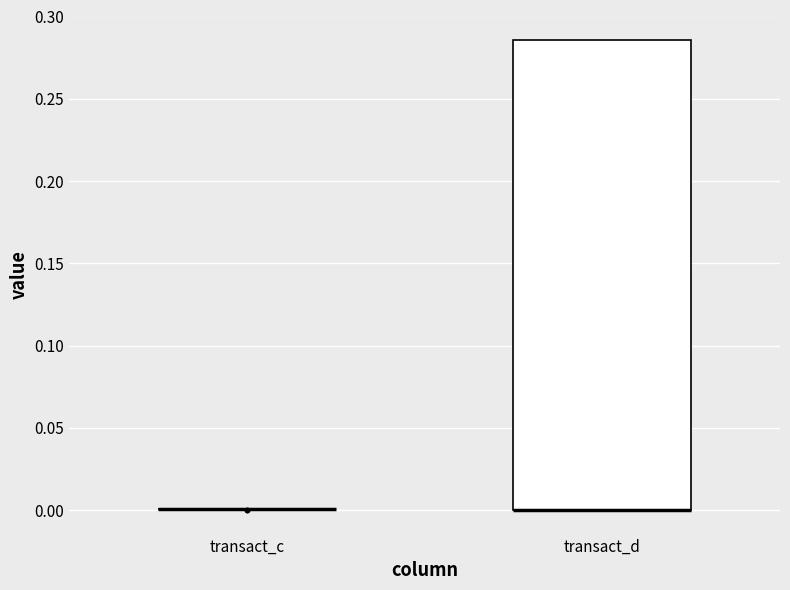

Where is the lower edge of the box for transact_d on the y-axis? The values are not printed on the chart, so give them approximately, as read against the axis.

0.000